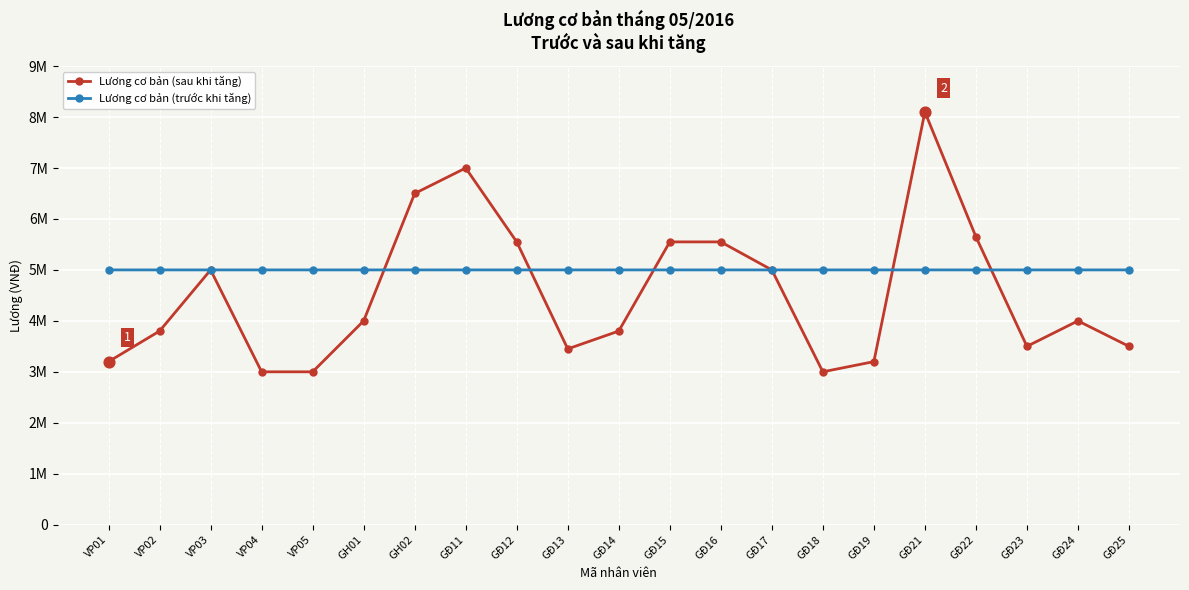

At which category is the sum across all series the highest?

GĐ21